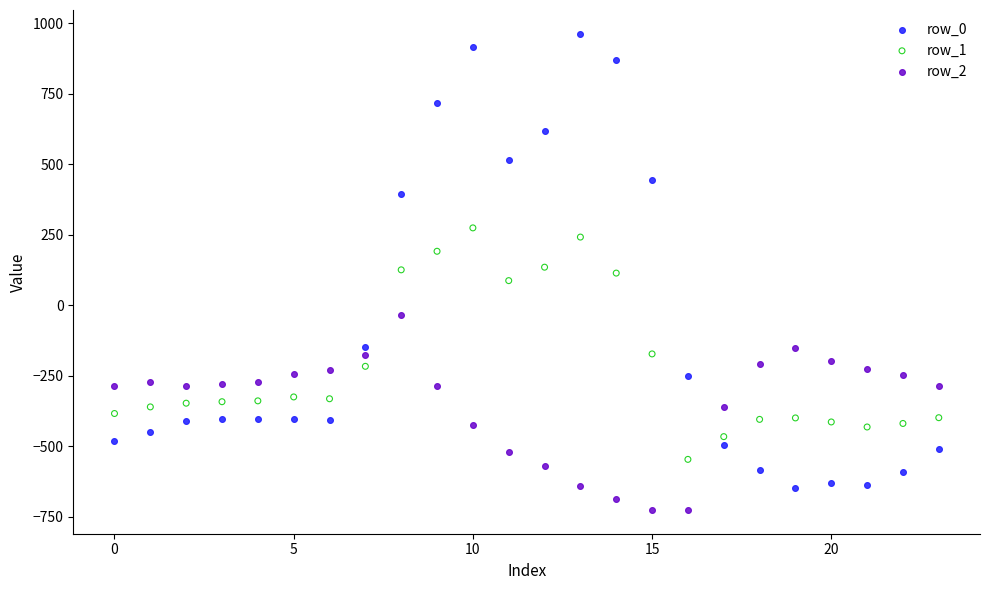

Which series has the widest spread of Y values?

row_0